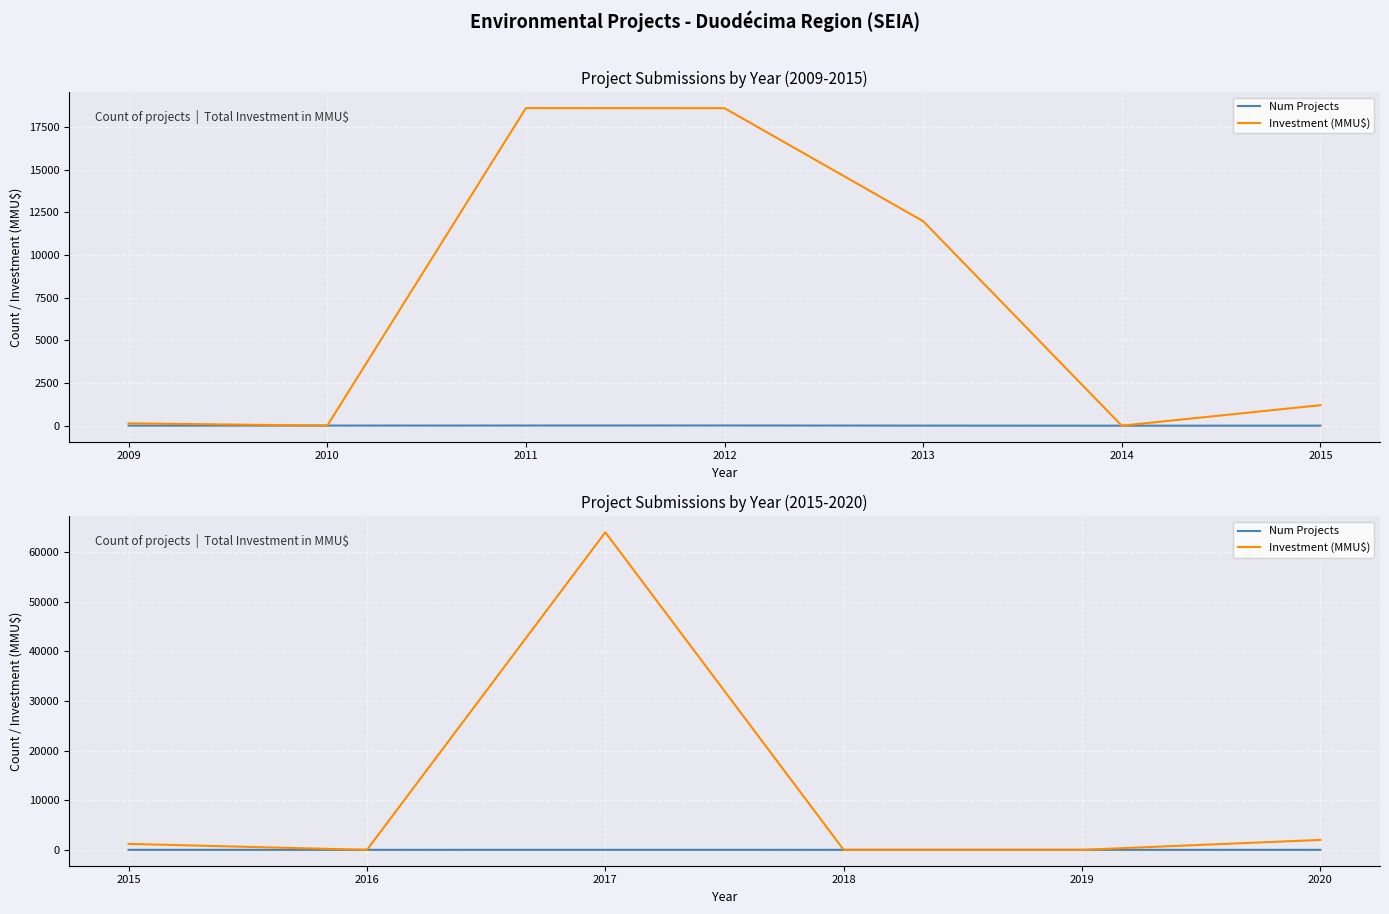

Which series changed the most between 2018 and 2020?

Investment (MMU$)